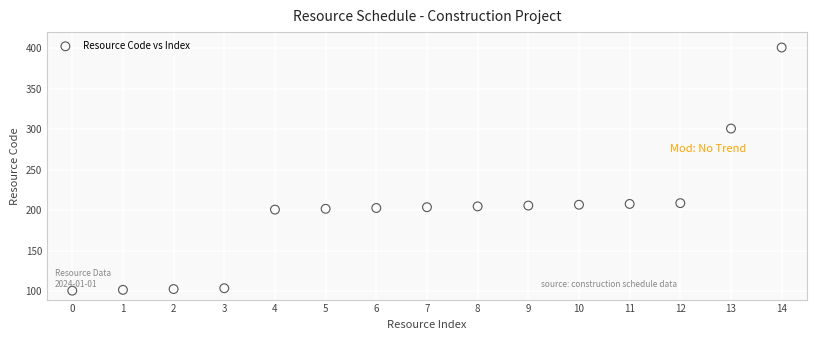

What is the range of Y values (max minus min)?

300